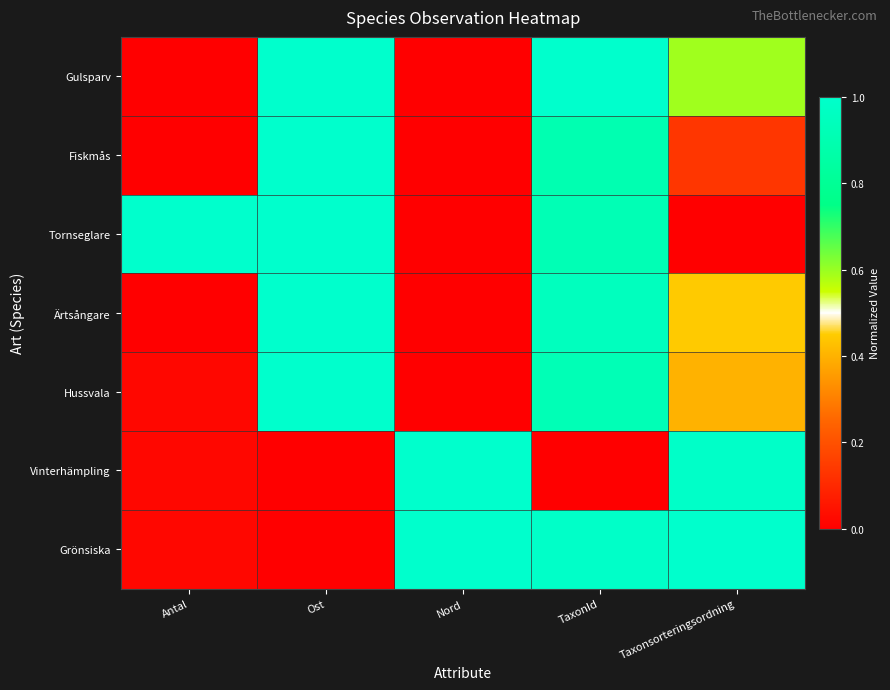

Which category has the highest value across all series?

Ost